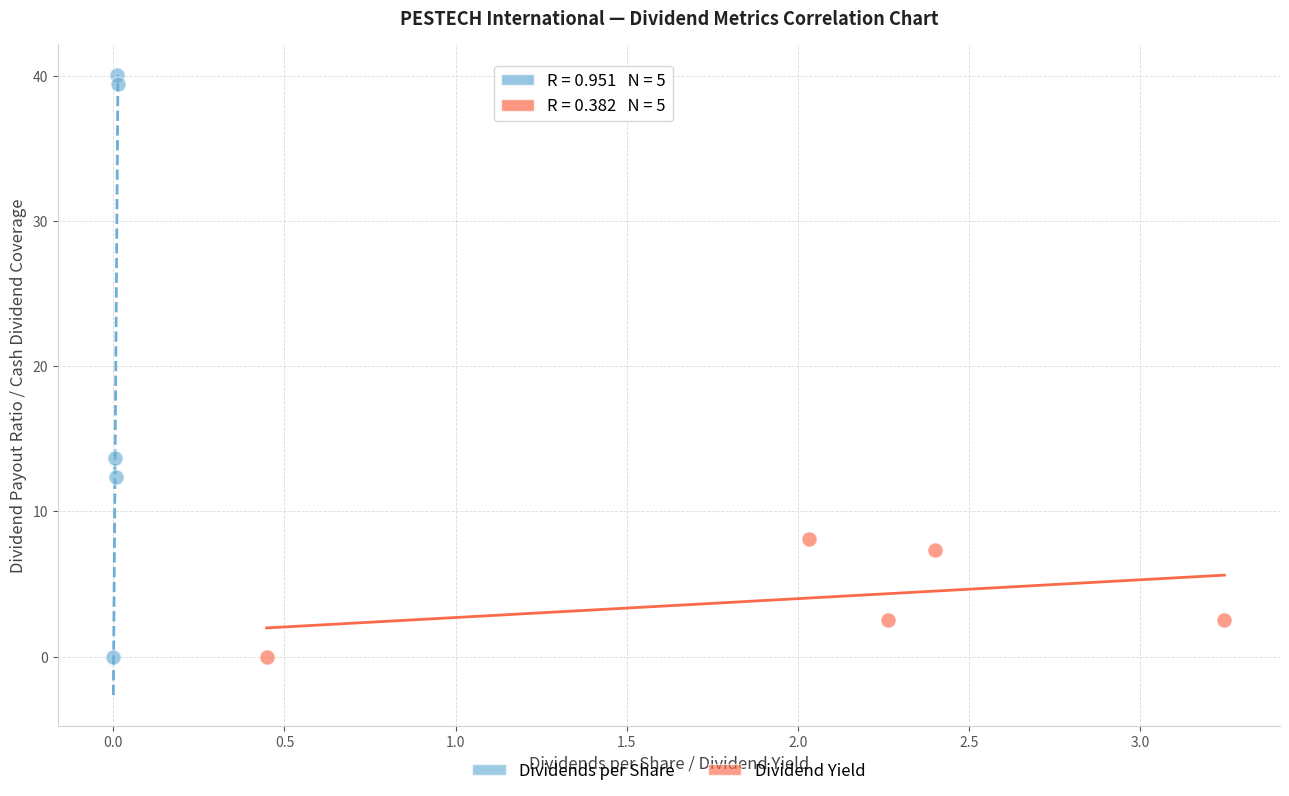

Which series contains the highest Y value?

Dividends per Share